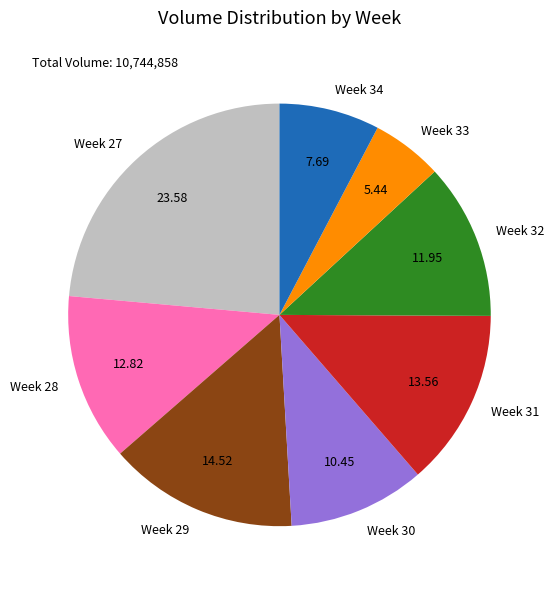

Combined, do Week 27 and Week 33 account for over 50%?

No